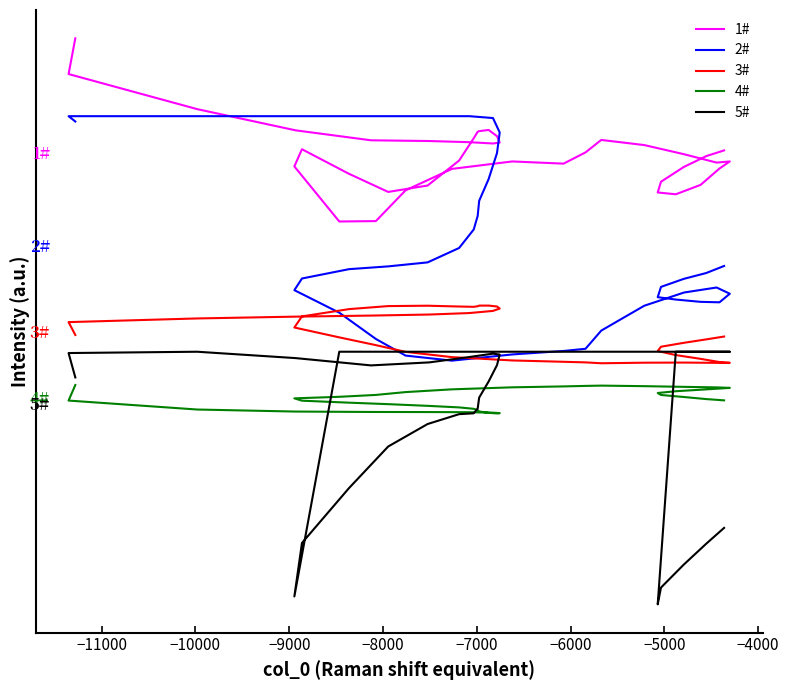

Is it true that 1# equals 42363 at 24?

False